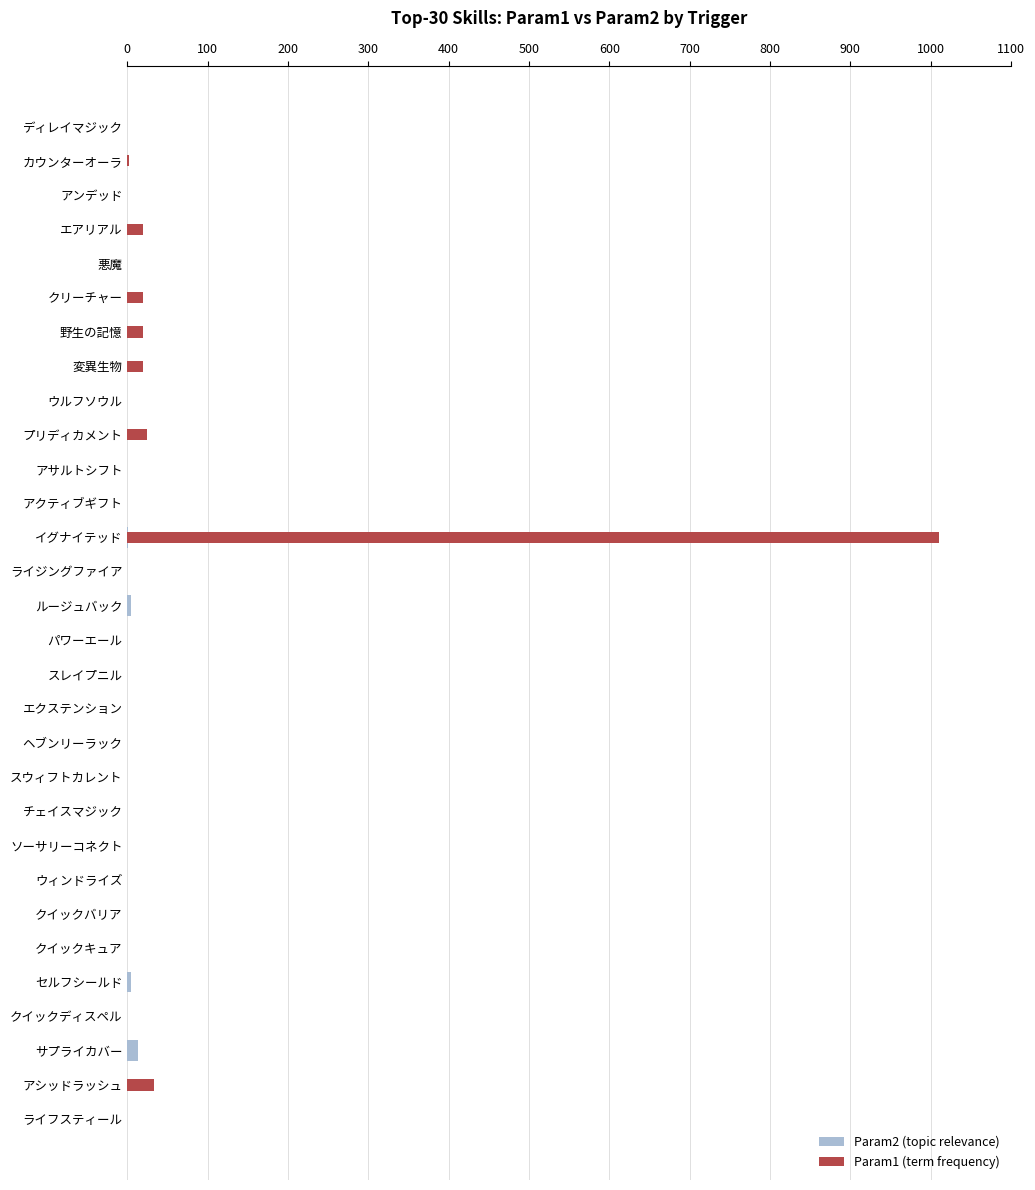

Are the bars horizontal?

Yes